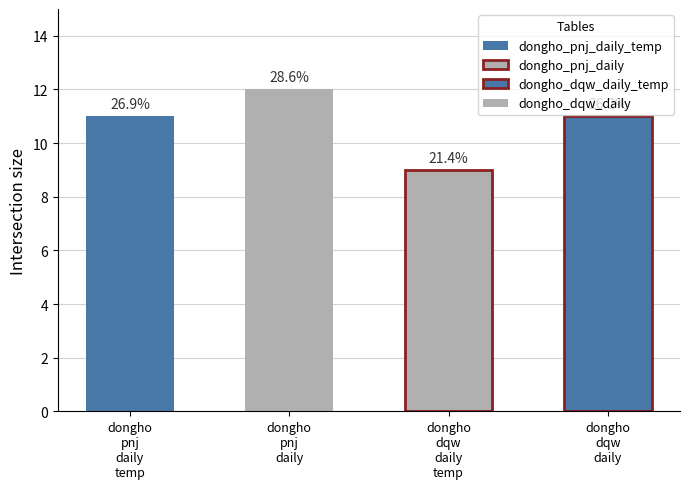

What is the sum of all values?

43